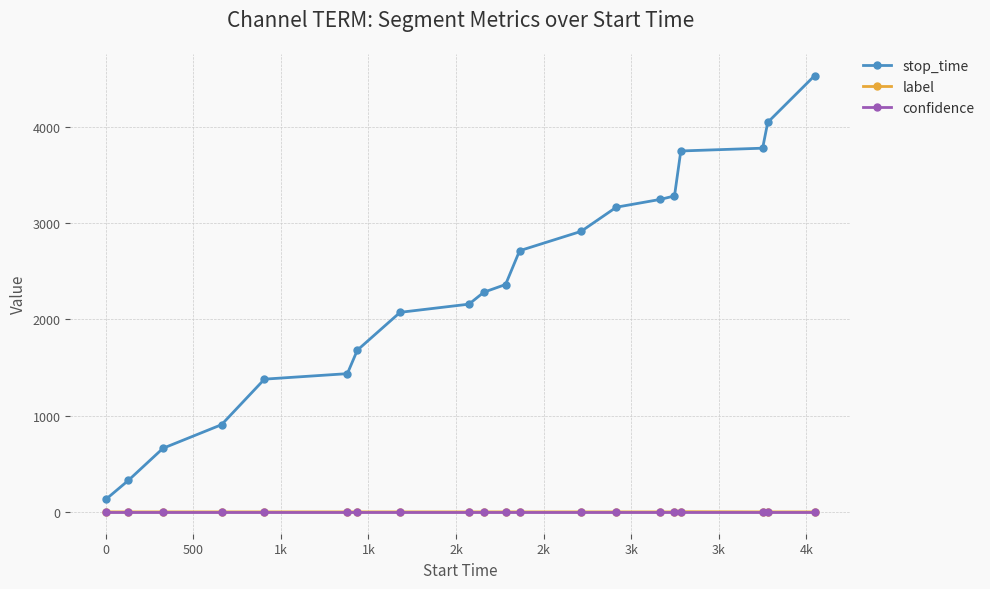

Which series has the largest range (max minus min)?

stop_time